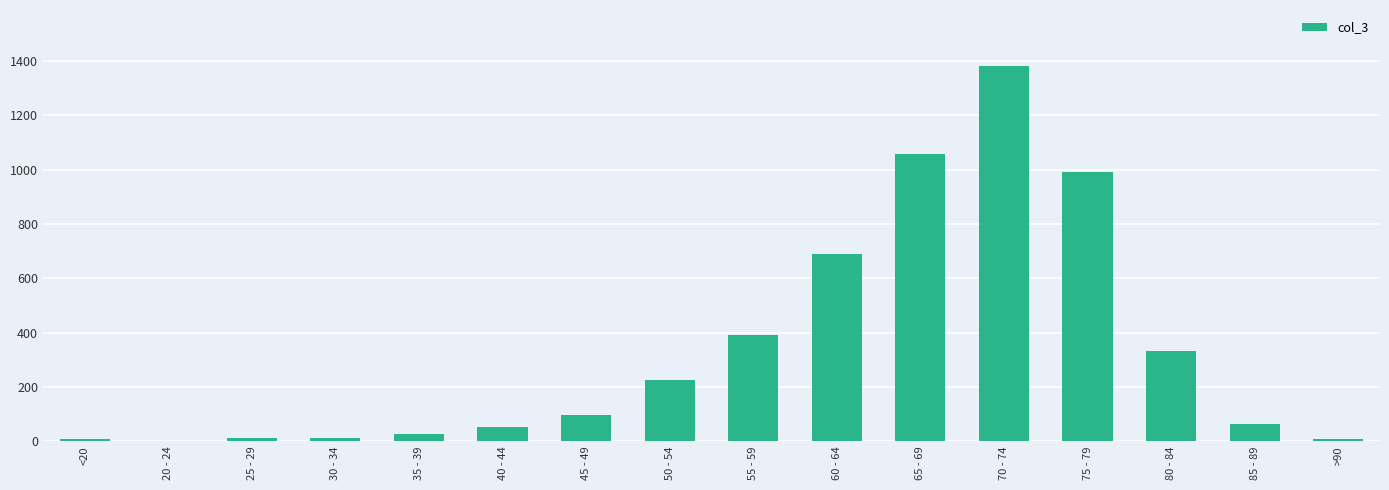

Approximately how many times larger is the value at 50 - 54 compared to 20 - 24?

113.5